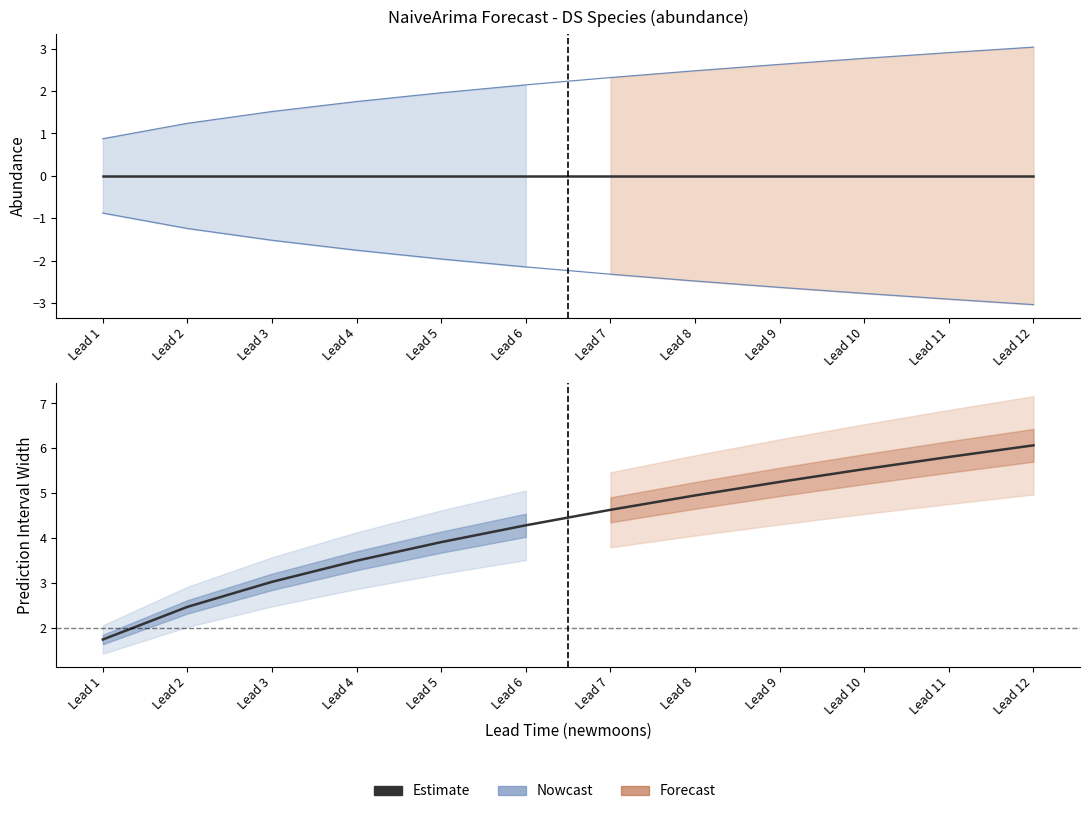

Reading left to right, extract all data points from this chart.

1.8	2.5	3.0	3.5	3.9	4.3	4.6	5.0	5.3	5.5	5.8	6.1